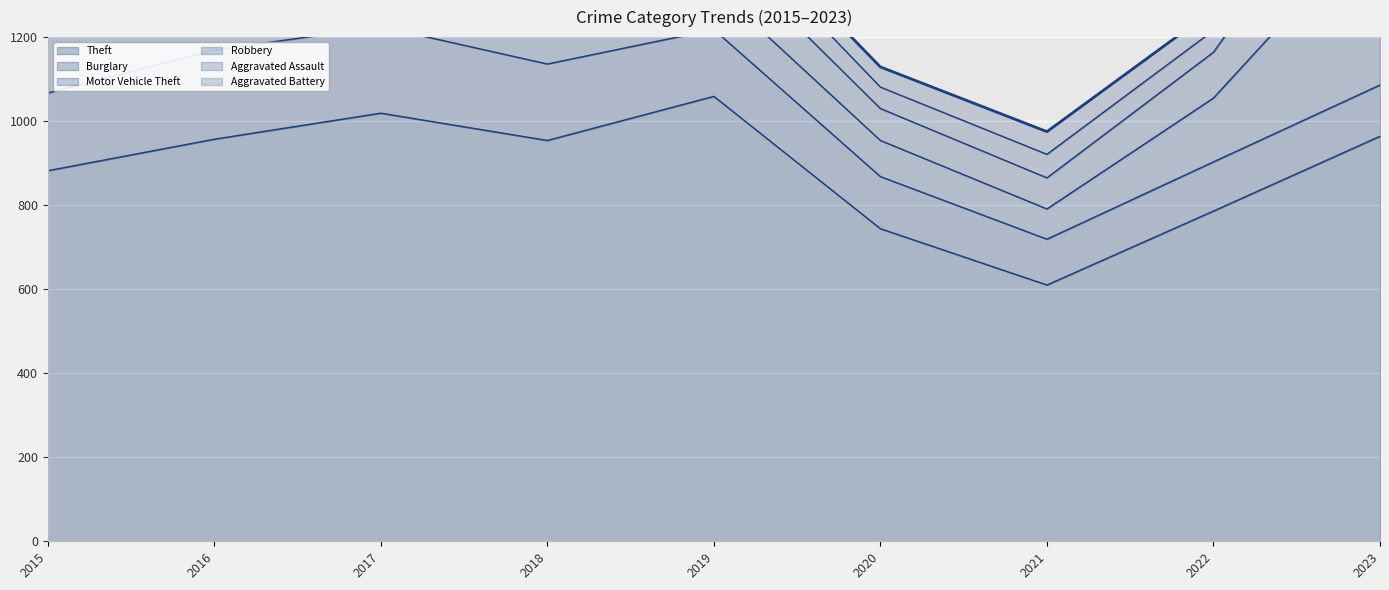

What is the sum of all Burglary values?

1416